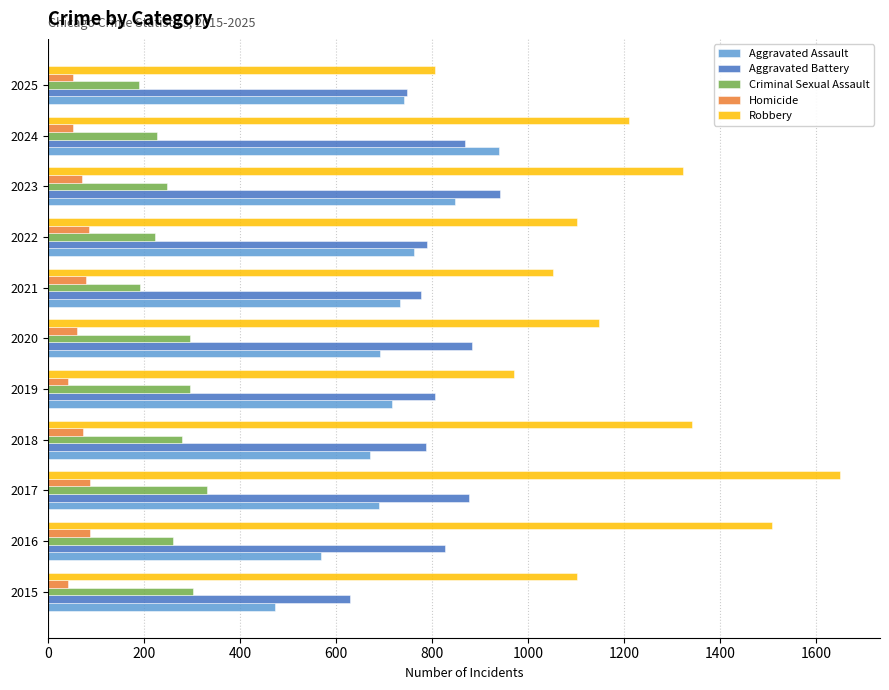

What is the total value across all series at 2016?

3252